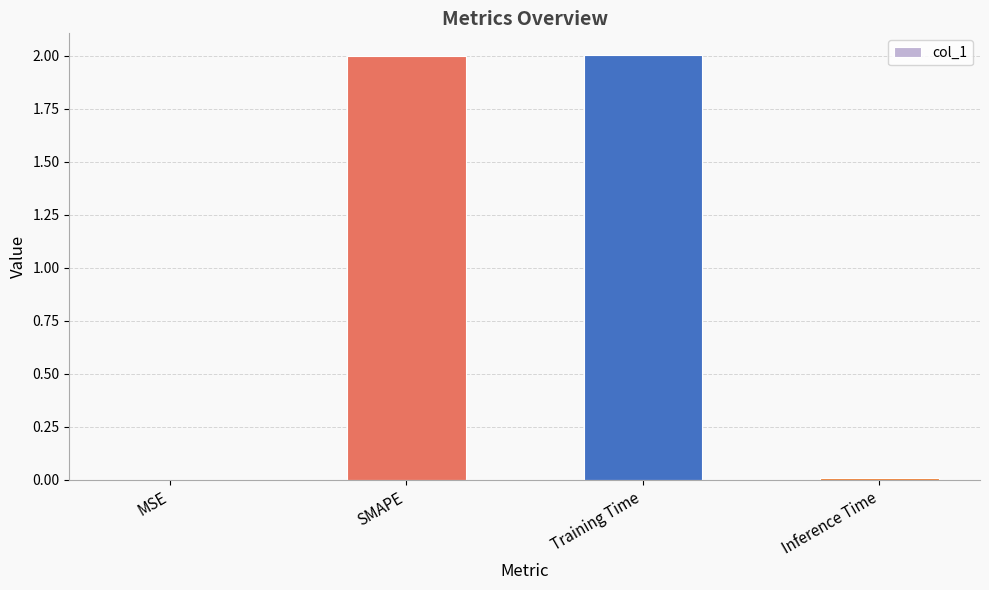

The chart shows a value of 0.0 at Inference Time. True or false?

True